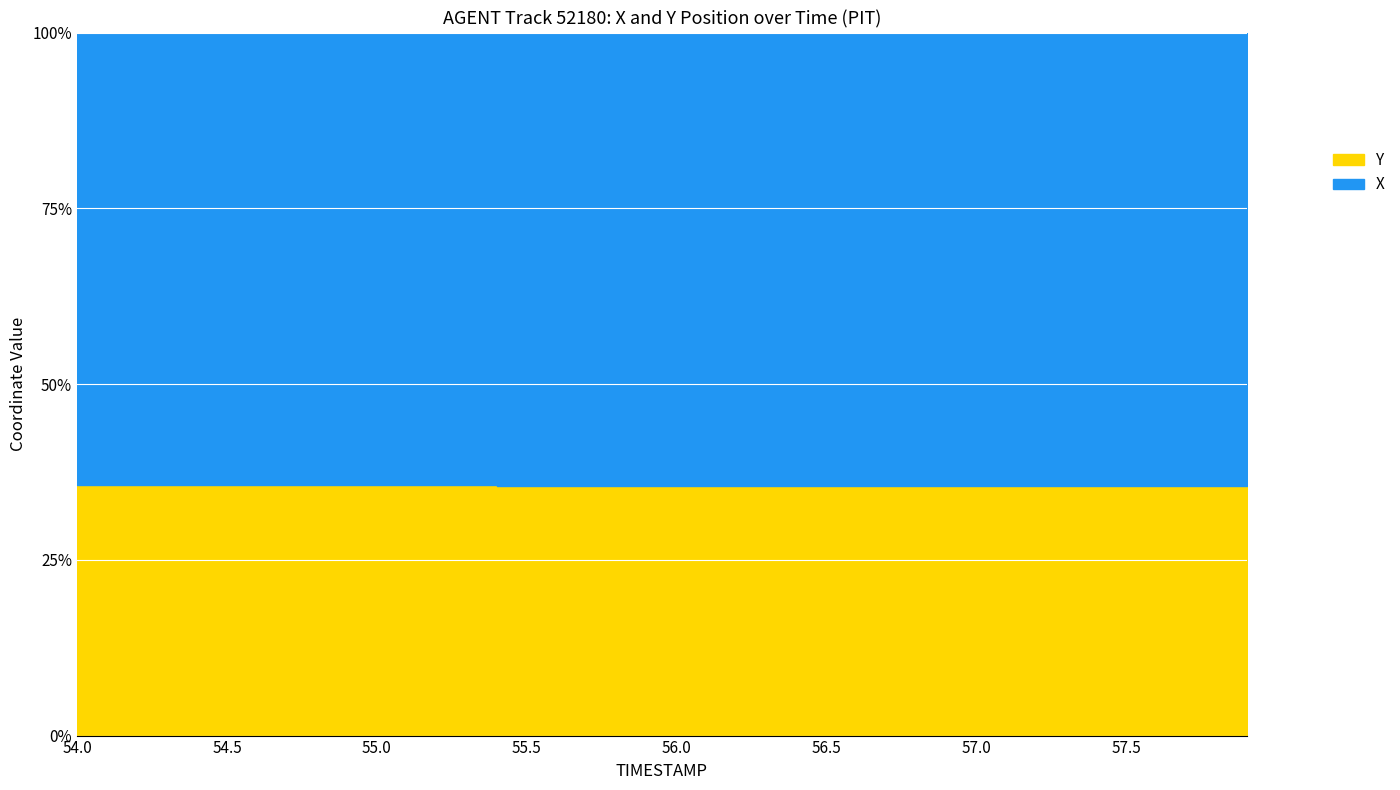

Which series has the largest total across all categories?

X